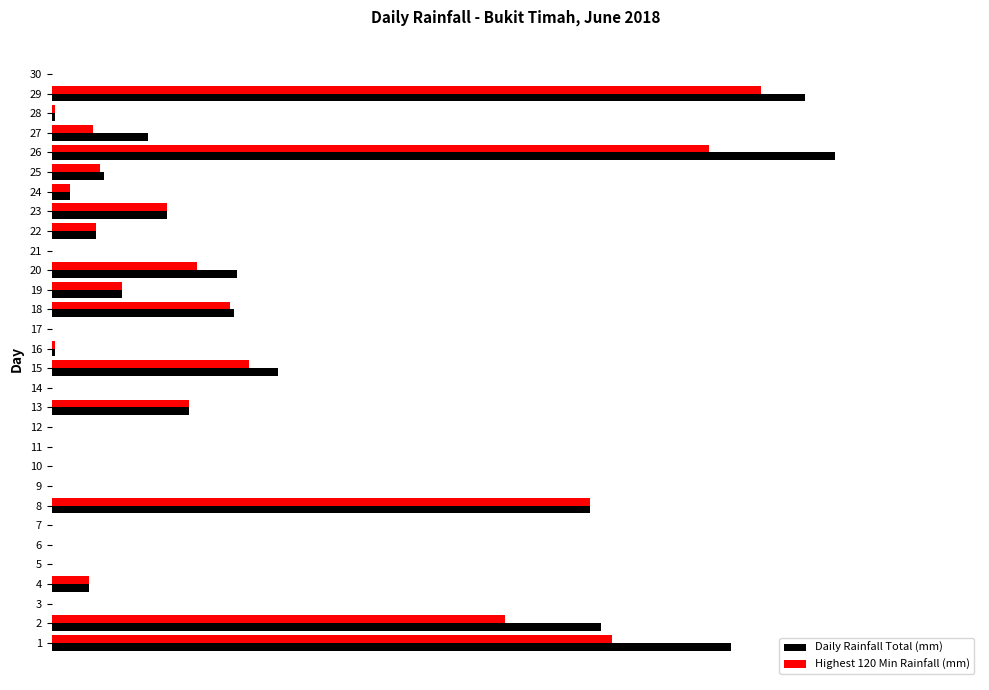

What are all the series names shown in the legend?

Daily Rainfall Total (mm), Highest 120 Min Rainfall (mm)